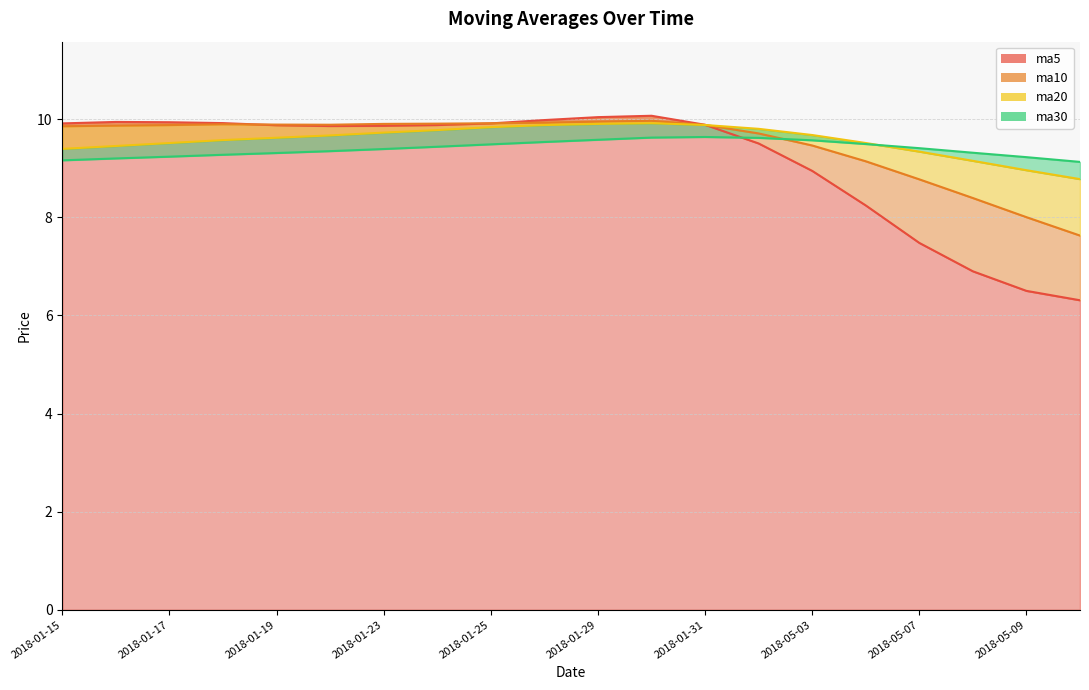

What is the minimum value for ma10?

7.6